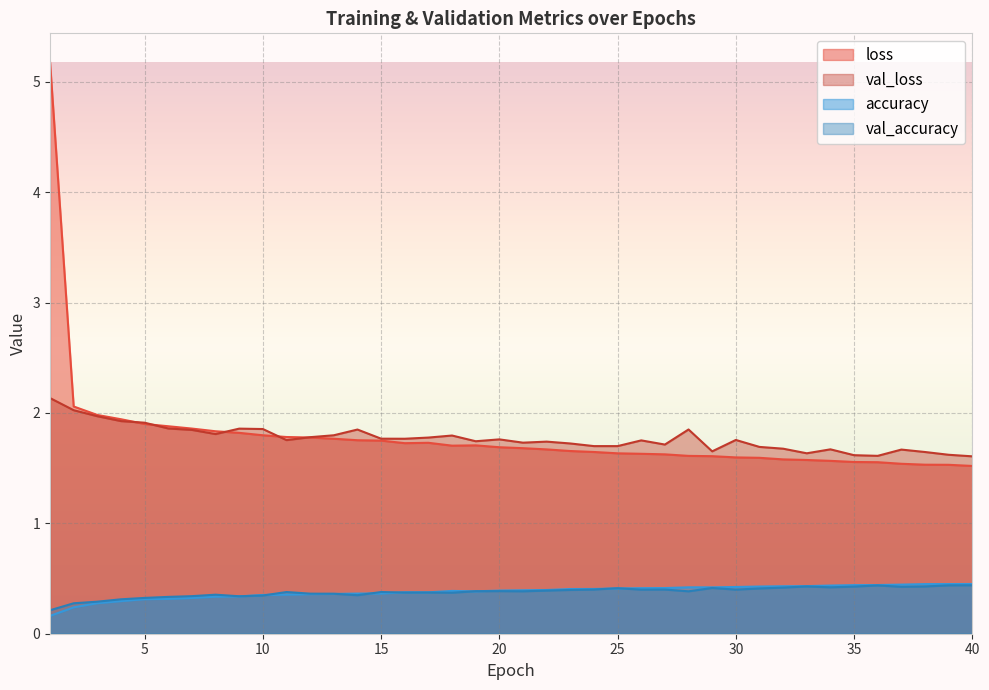

True or false: accuracy and loss cross at least once.

False